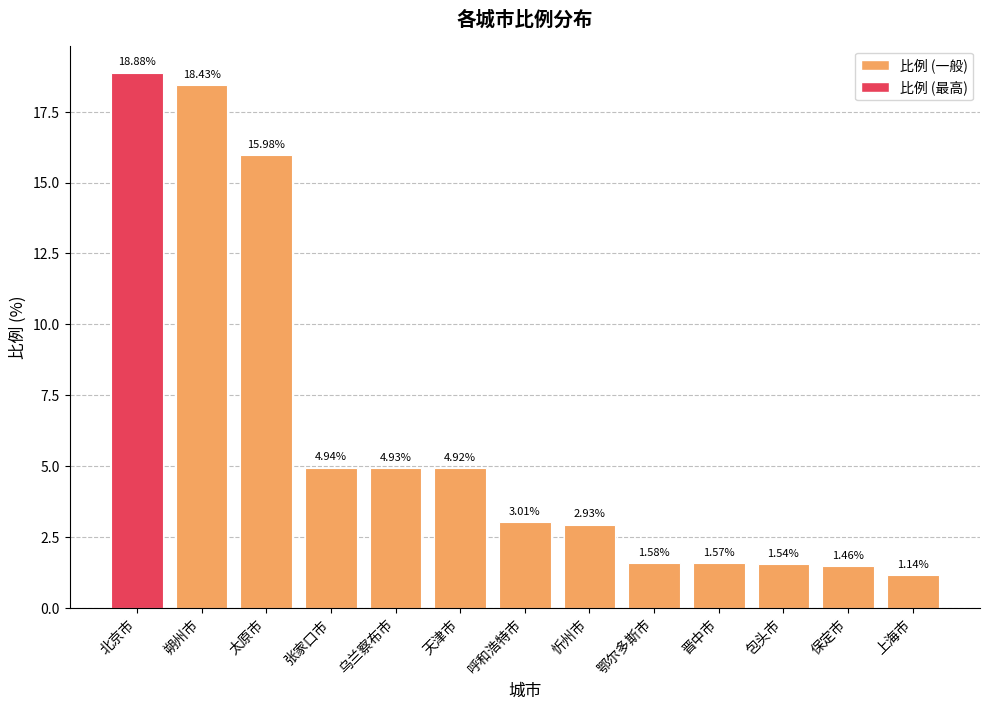

Rank the categories by value from lowest to highest.

上海市, 保定市, 包头市, 晋中市, 鄂尔多斯市, 忻州市, 呼和浩特市, 天津市, 乌兰察布市, 张家口市, 太原市, 朔州市, 北京市